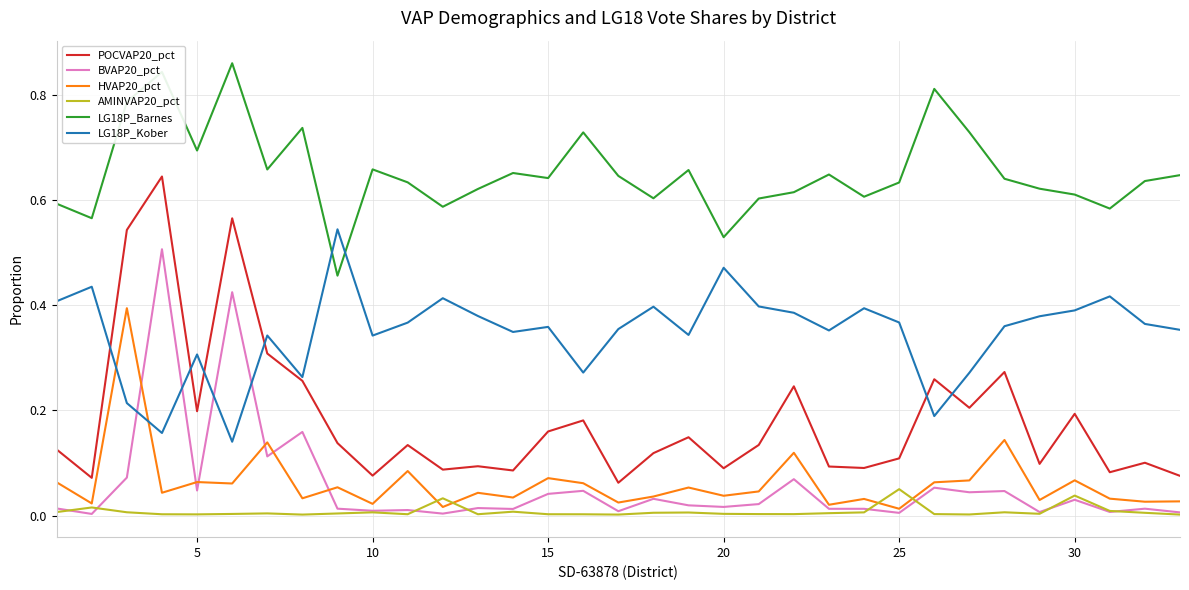

How many interior local valleys does the LG18P_Kober series have?

9